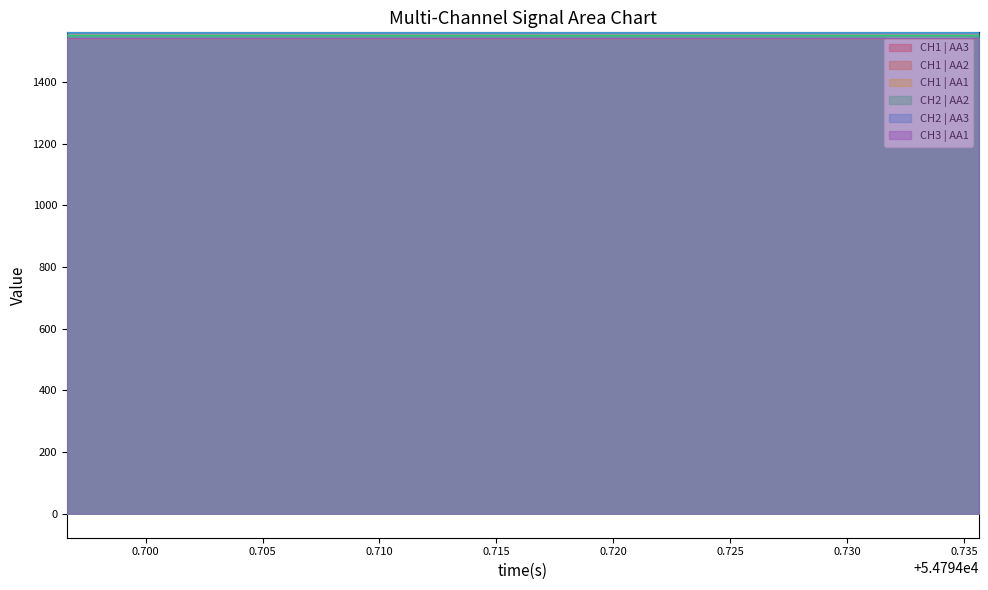

What is the highest value of the CH2 | AA3 series?

1560.2